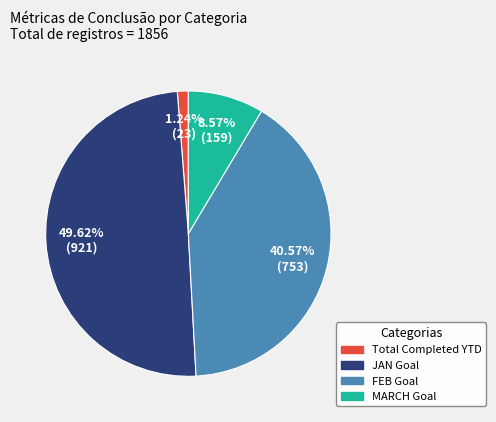

What percentage is NOT represented by MARCH?

91.4%